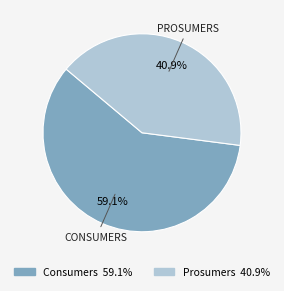

Approximately how many times larger is the value at Prosumers compared to Consumers?

0.7